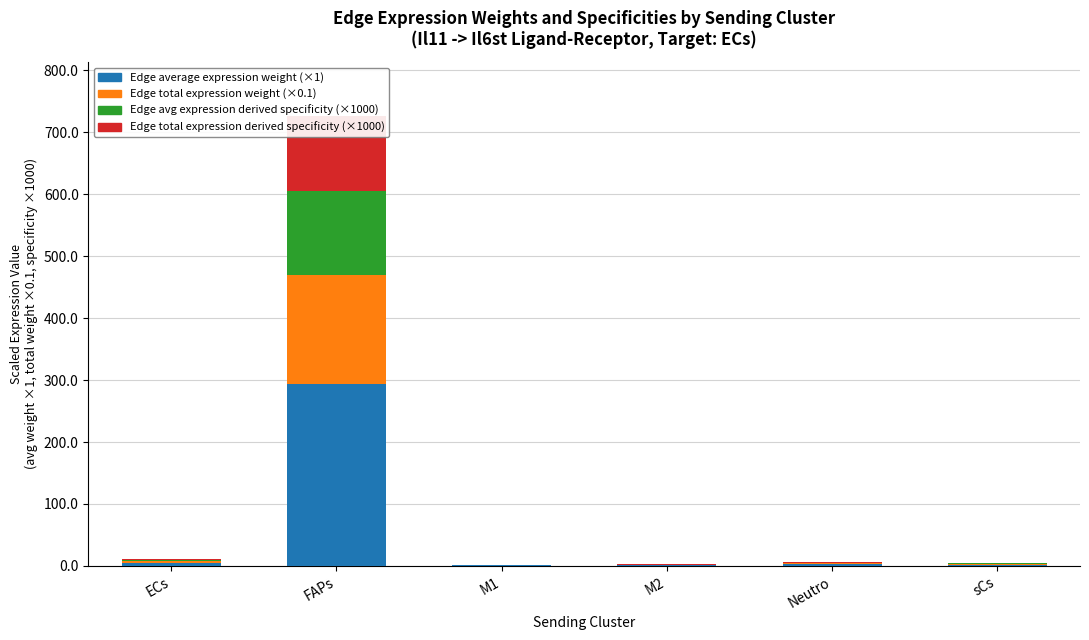

How many data points in Edge average expression weight are above 2?

4